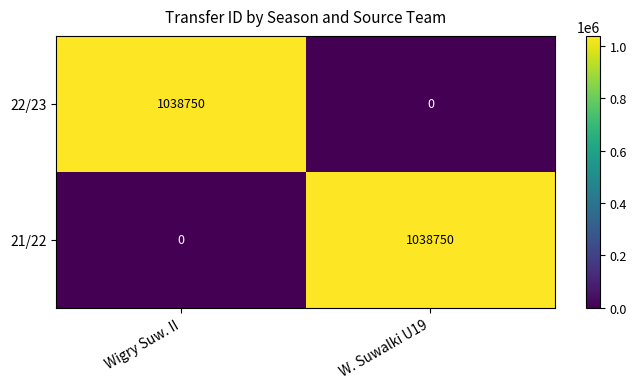

What is the spread (max minus min) of values at Wigry Suw. II?

1038750